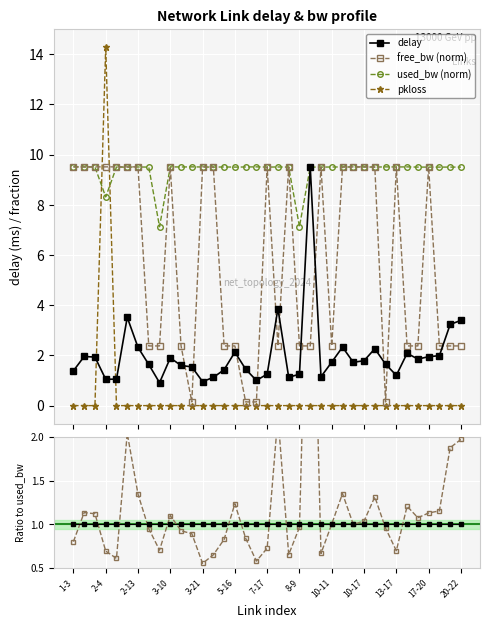

What is the highest value of the delay series?

9.5